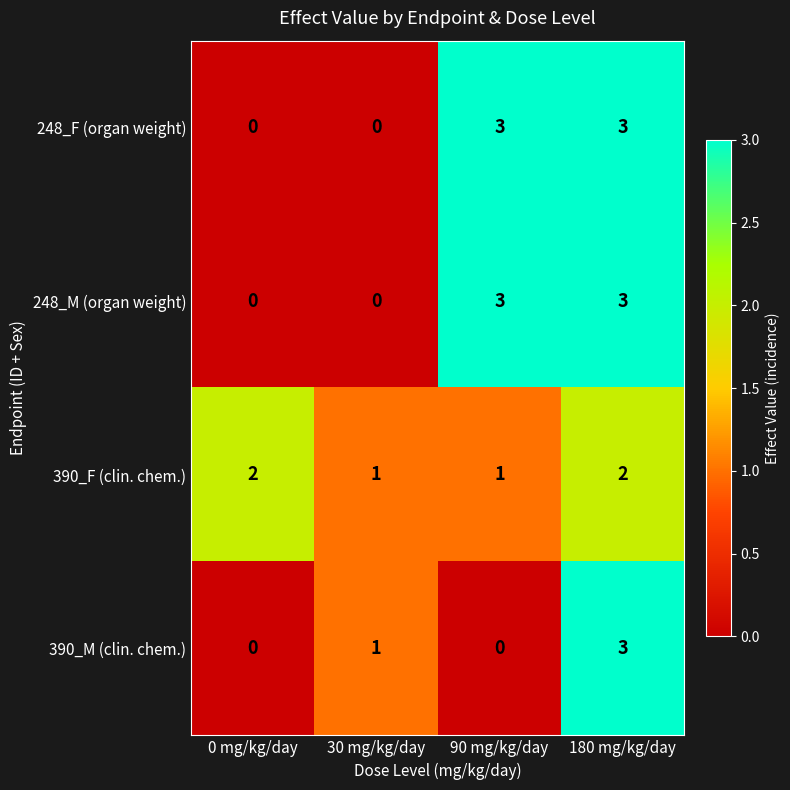

What is the difference between the second highest and second lowest values in the 248_F (organ weight) series?

3